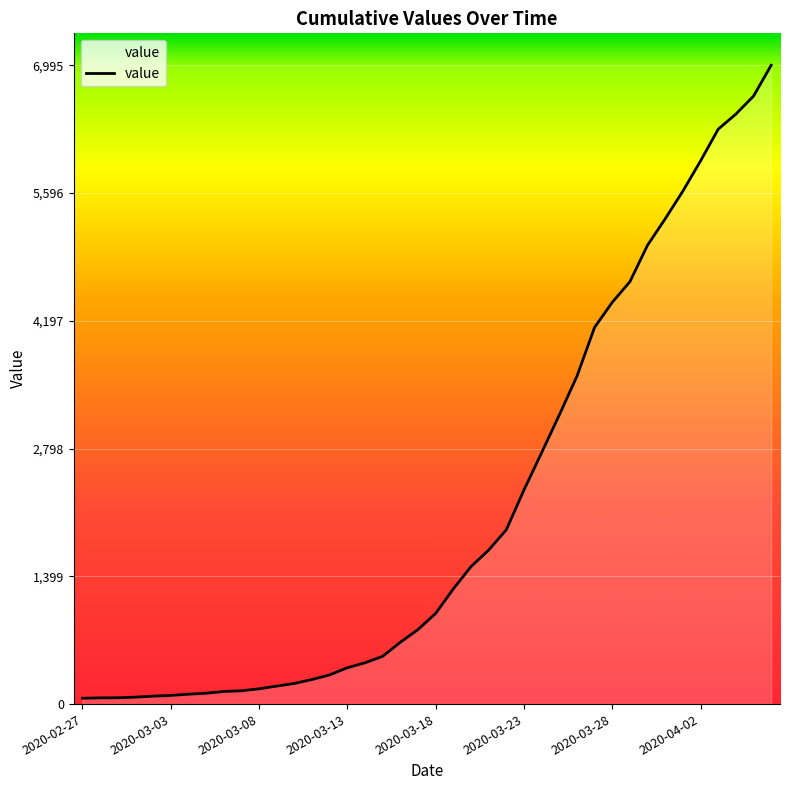

How many distinct data groups are displayed?

1